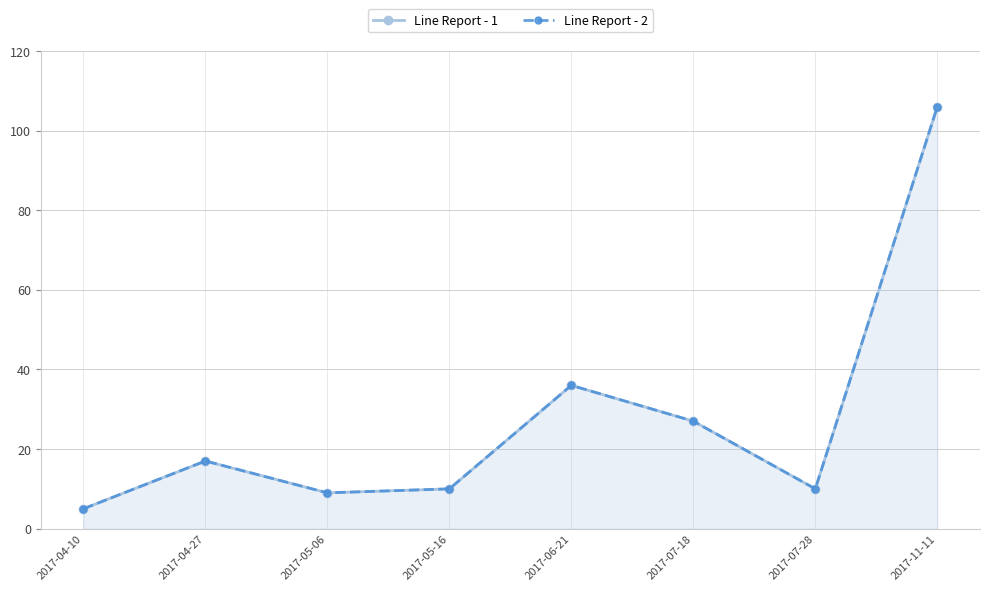

What is the label of the 7th point from the left?

2017-07-28